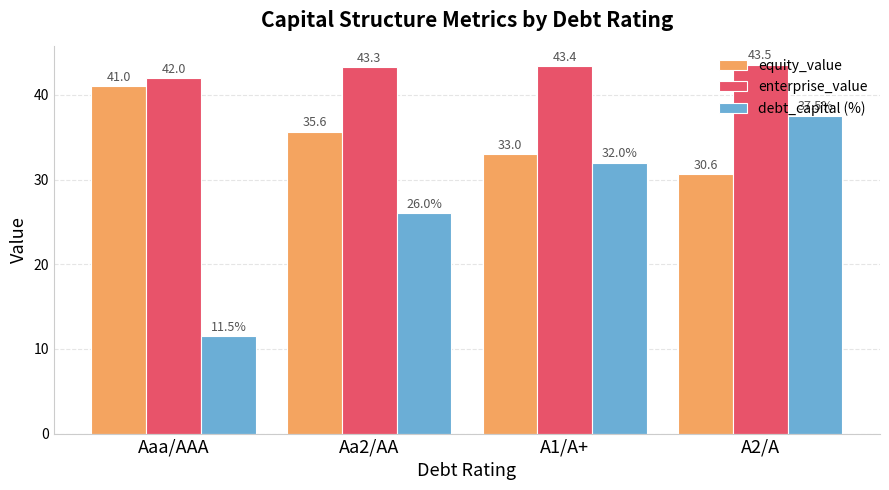

What is the value of the equity_value bar at the 1st from the left?

41.0